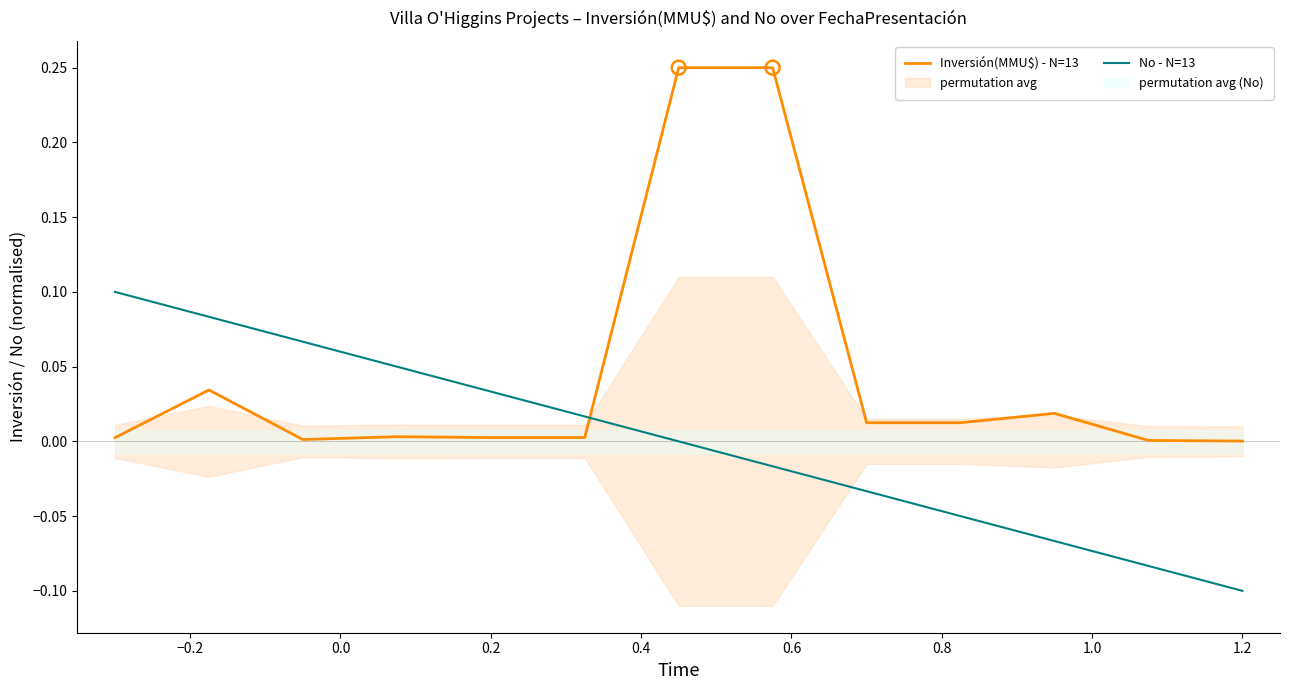

At which label does No - N=13 reach its minimum?

1.2